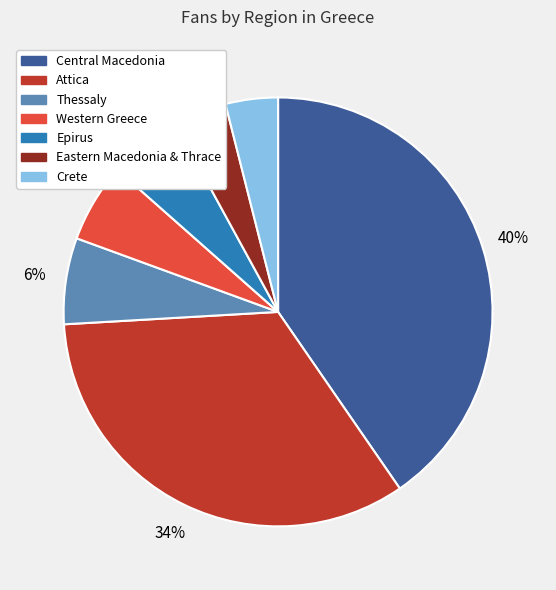

Does any single category account for the majority?

No